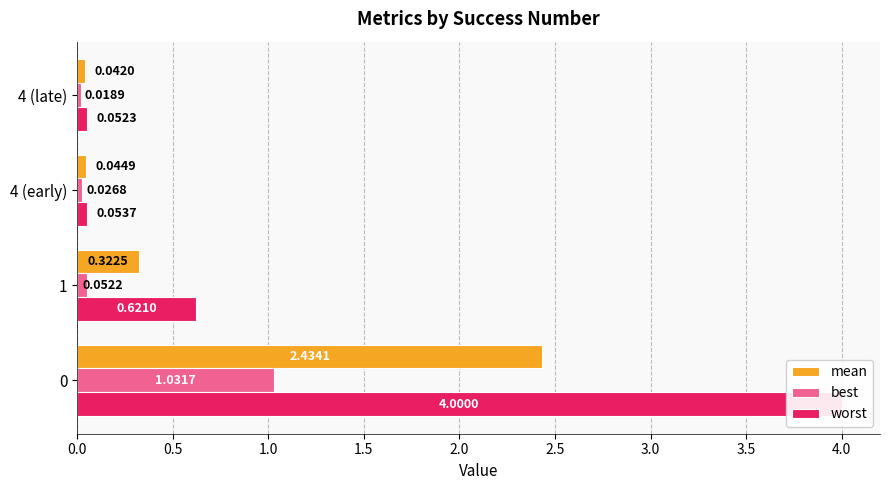

What is the average value of the worst series?

1.2